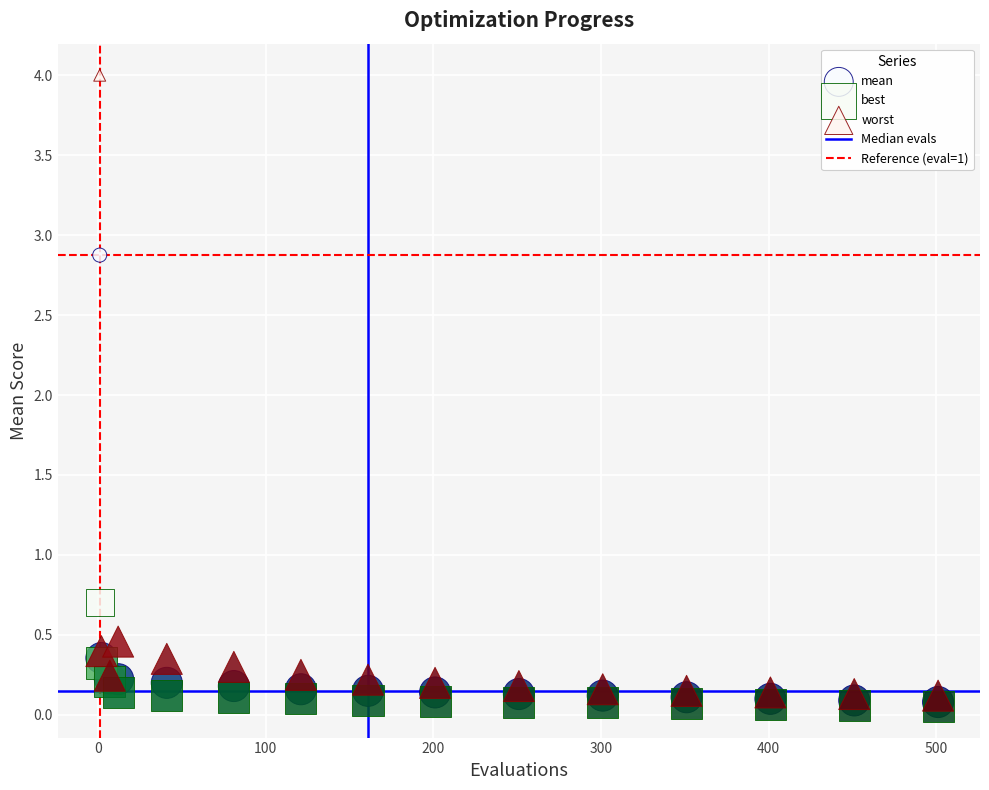

Across all series, what Y value is closest to 2?

2.9